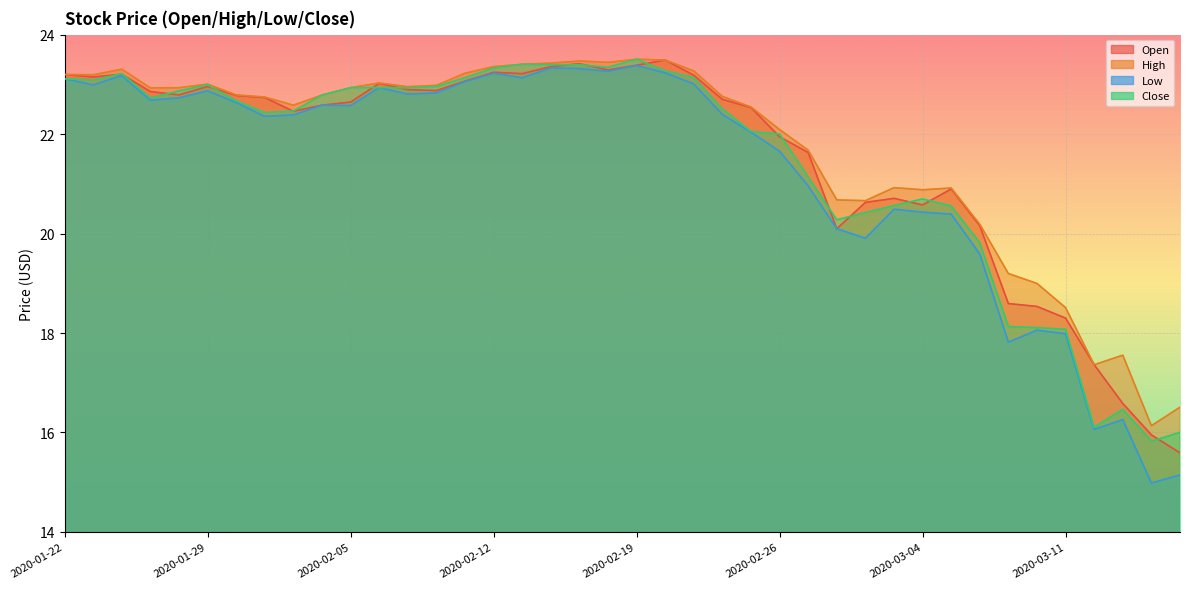

How many values in the Close series exceed 22?

26